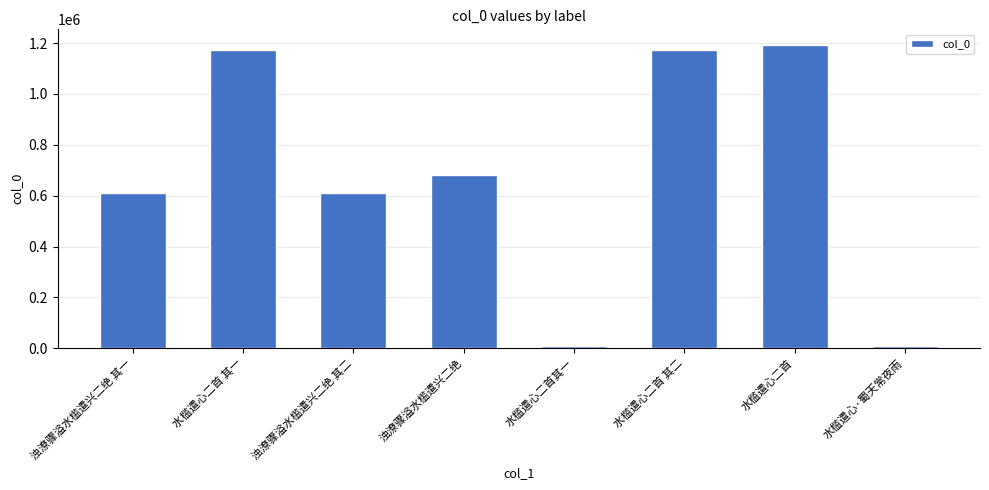

How many values are below 682489?

4